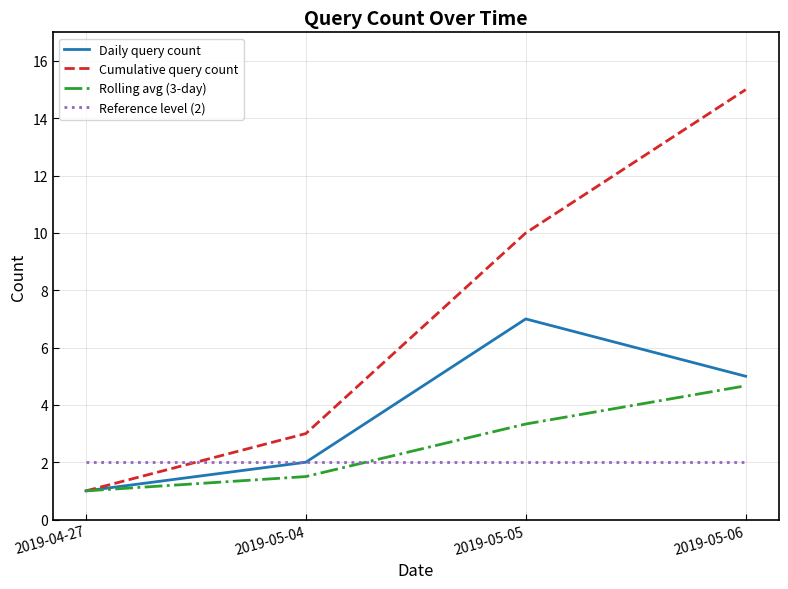

List the labels in order of Cumulative query count value, smallest first.

2019-04-27, 2019-05-04, 2019-05-05, 2019-05-06